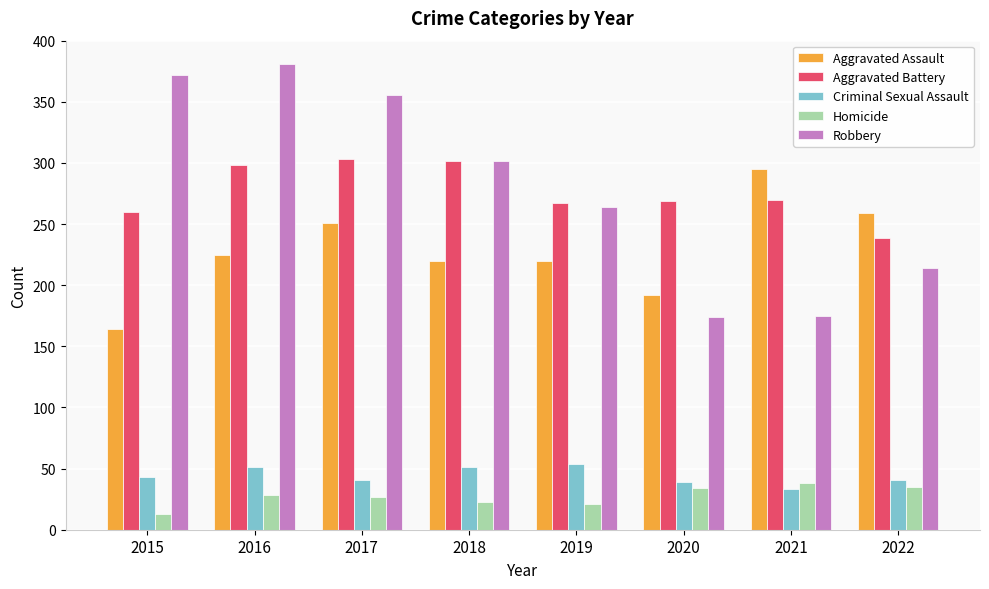

What is the total value across all series at 2021?

811